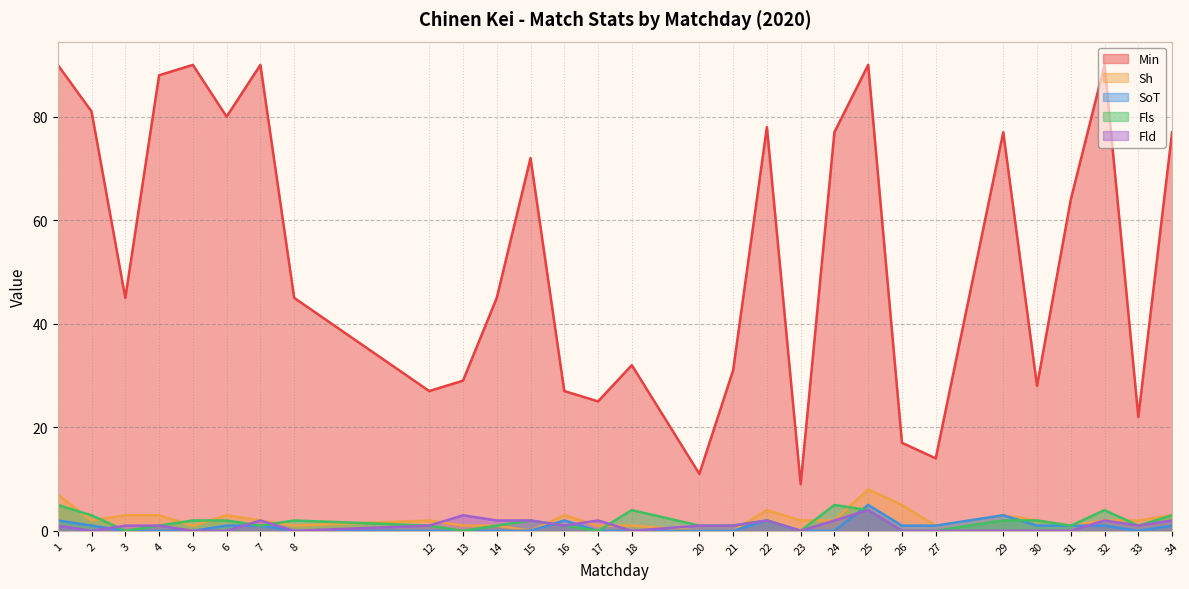

At which category does Fld reach its first local peak?

7